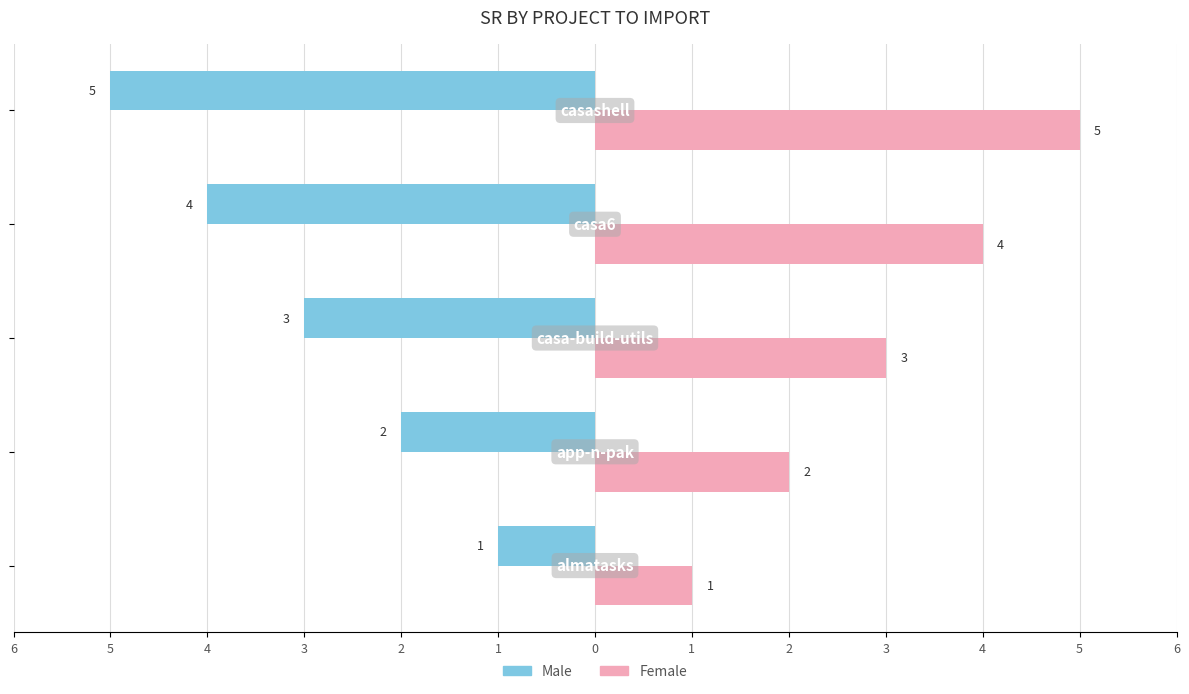

What are all the series names shown in the legend?

Male, Female